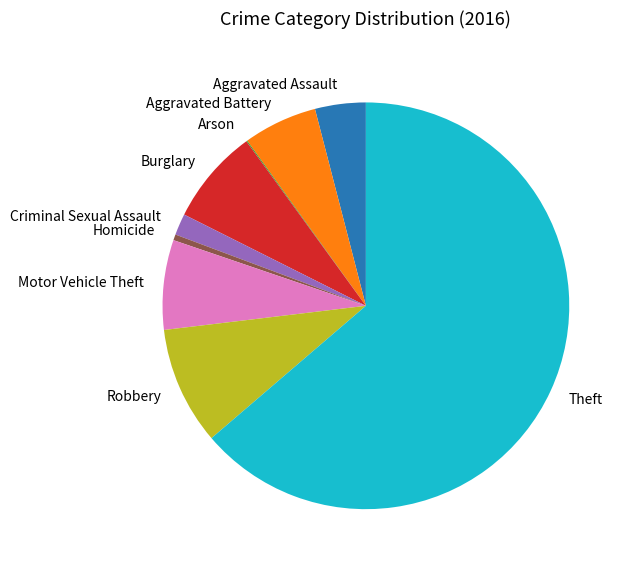

Is Burglary the majority of the pie?

No